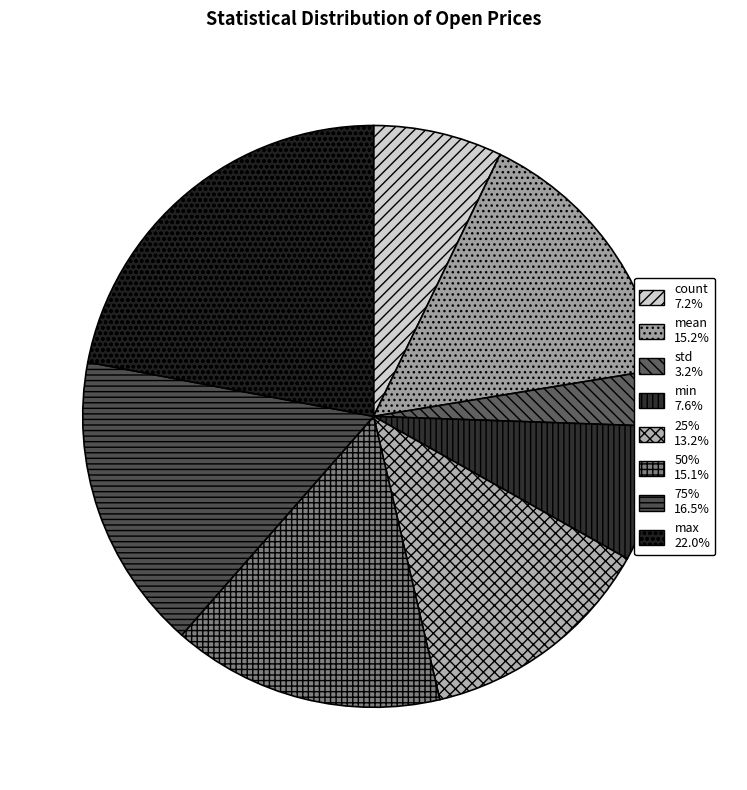

How much of the chart is everything except std?

96.8%